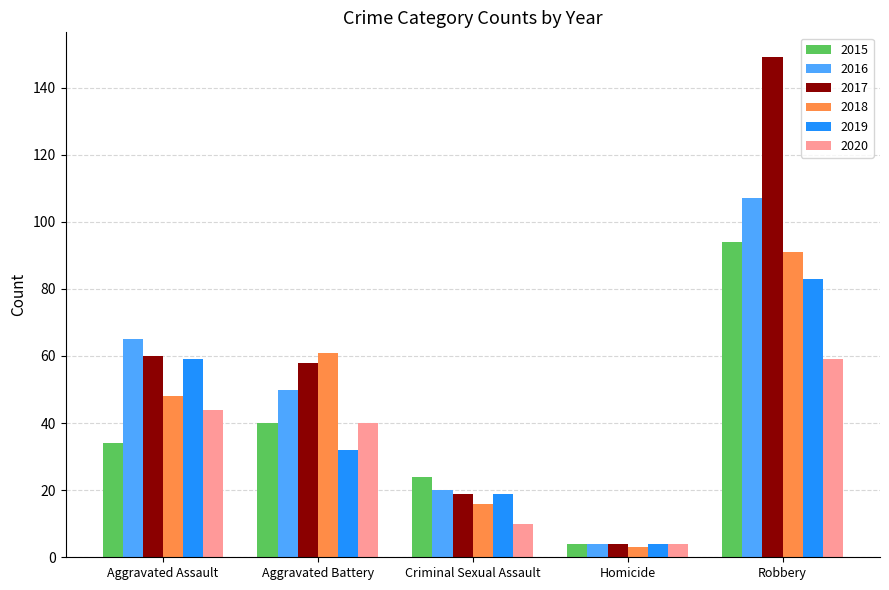

Reading left to right, list all the values displayed in this chart.

2015: Aggravated Assault=34	Aggravated Battery=40	Criminal Sexual Assault=24	Homicide=4	Robbery=94
2016: Aggravated Assault=65	Aggravated Battery=50	Criminal Sexual Assault=20	Homicide=4	Robbery=107
2017: Aggravated Assault=60	Aggravated Battery=58	Criminal Sexual Assault=19	Homicide=4	Robbery=149
2018: Aggravated Assault=48	Aggravated Battery=61	Criminal Sexual Assault=16	Homicide=3	Robbery=91
2019: Aggravated Assault=59	Aggravated Battery=32	Criminal Sexual Assault=19	Homicide=4	Robbery=83
2020: Aggravated Assault=44	Aggravated Battery=40	Criminal Sexual Assault=10	Homicide=4	Robbery=59